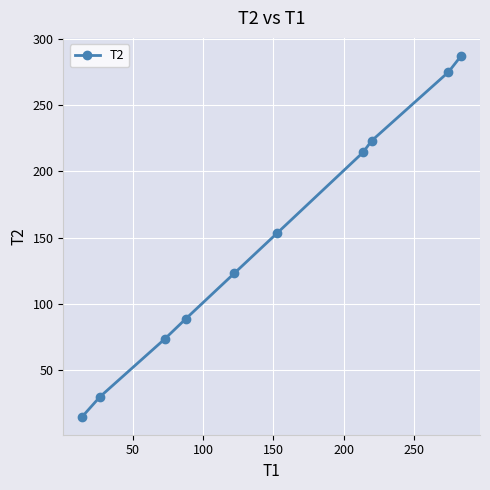

What is the value of the 3rd point from the left?

73.7